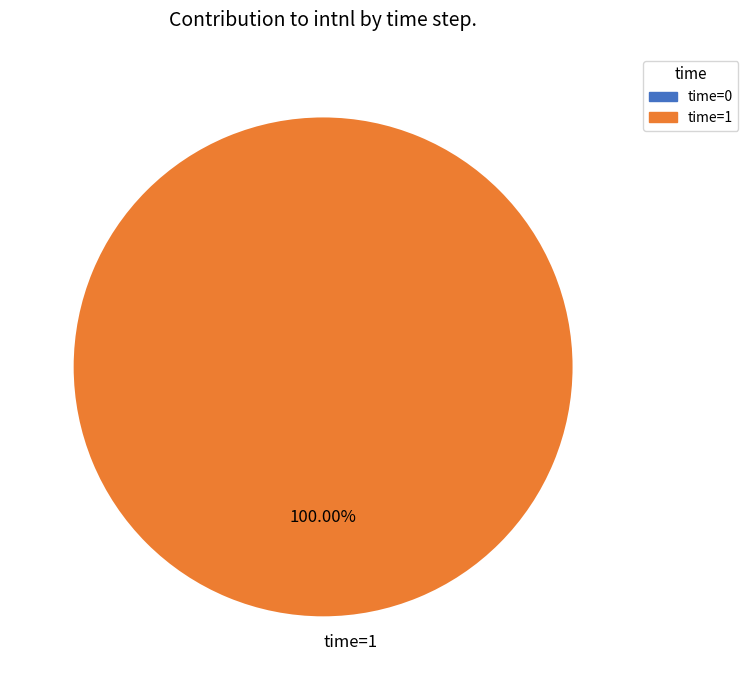

Does time=1 account for over 50% of the chart?

Yes